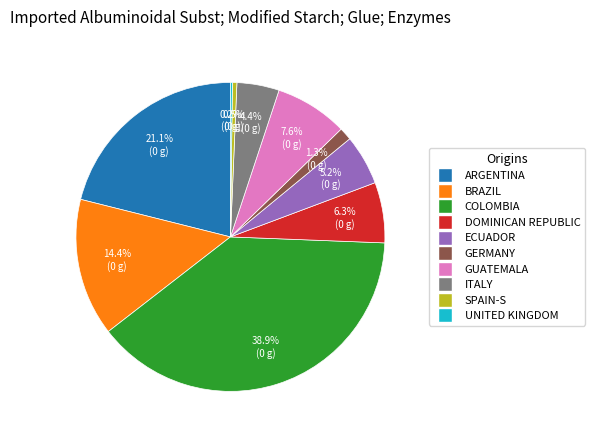

Is there any slice that represents more than half of the pie?

No